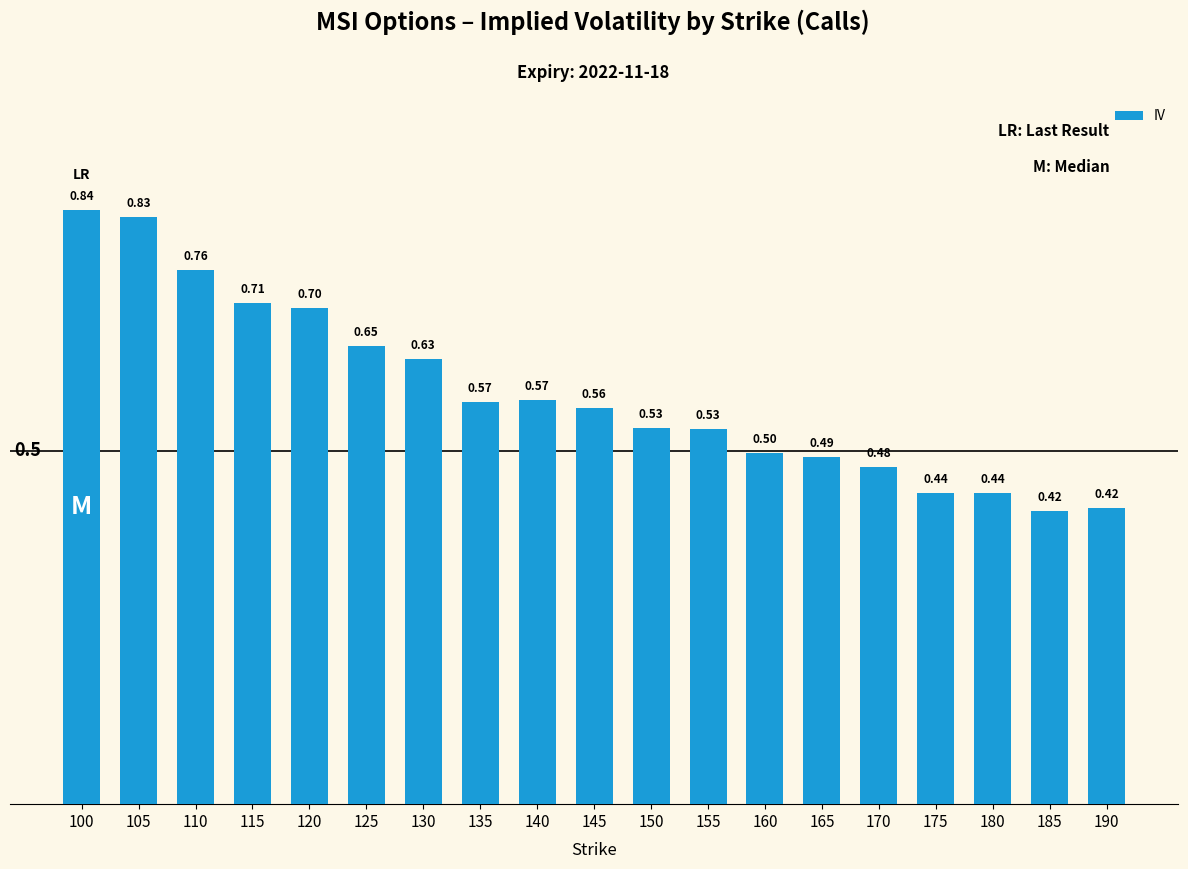

Does the chart contain stacked bars?

No